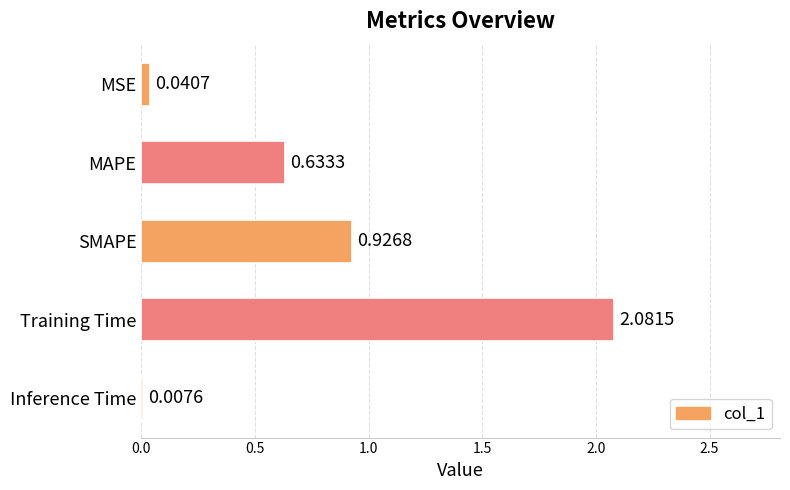

Which label corresponds to the largest value in the chart?

Training Time